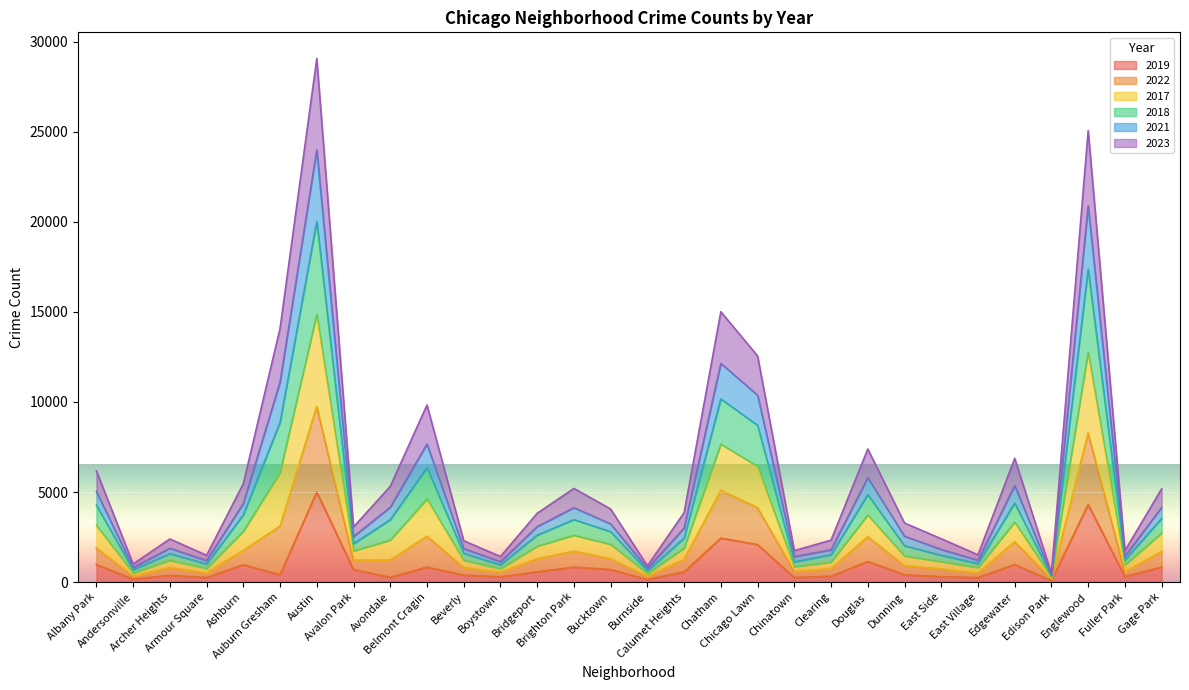

At which label does 2018 reach its minimum?

Edison Park